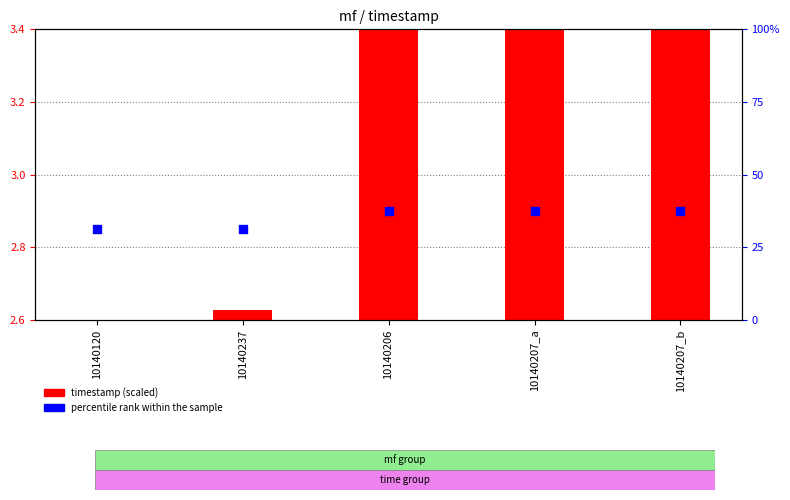

At which category is the sum across all series the highest?

10140207_b